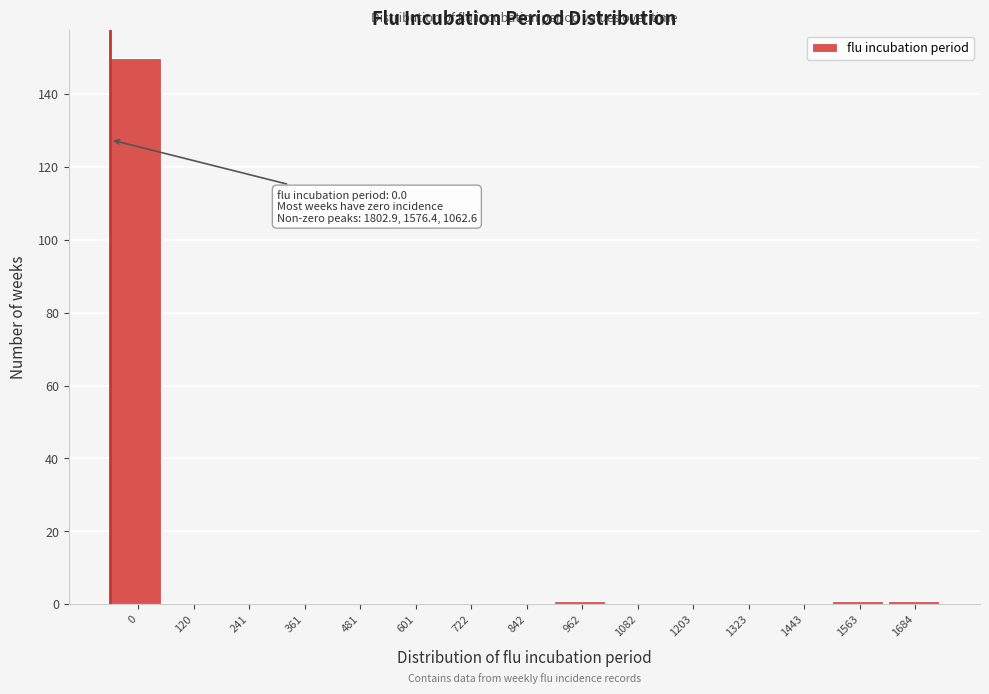

Reading right to left, extract all data points from this chart.

1684=1	1563=1	1443=0	1323=0	1203=0	1082=0	962=1	842=0	722=0	601=0	481=0	361=0	241=0	120=0	0=150